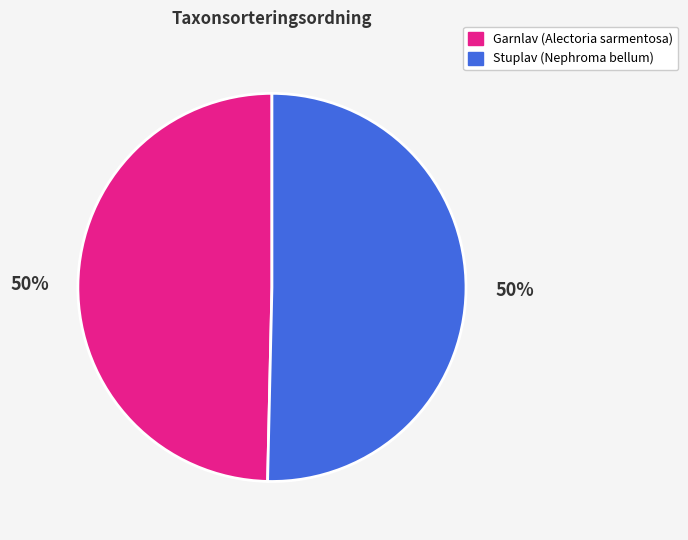

What is the ratio of the value at Garnlav (Alectoria sarmentosa) to the value at Stuplav (Nephroma bellum)?

1.0